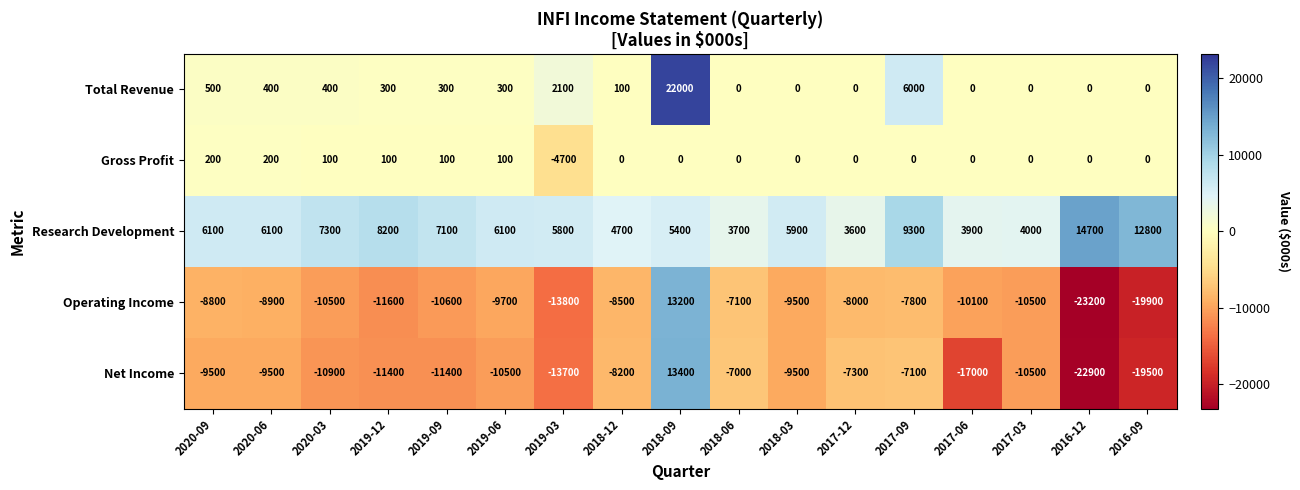

Rank the series by their maximum value, from highest to lowest.

Total Revenue, Research Development, Net Income, Operating Income, Gross Profit